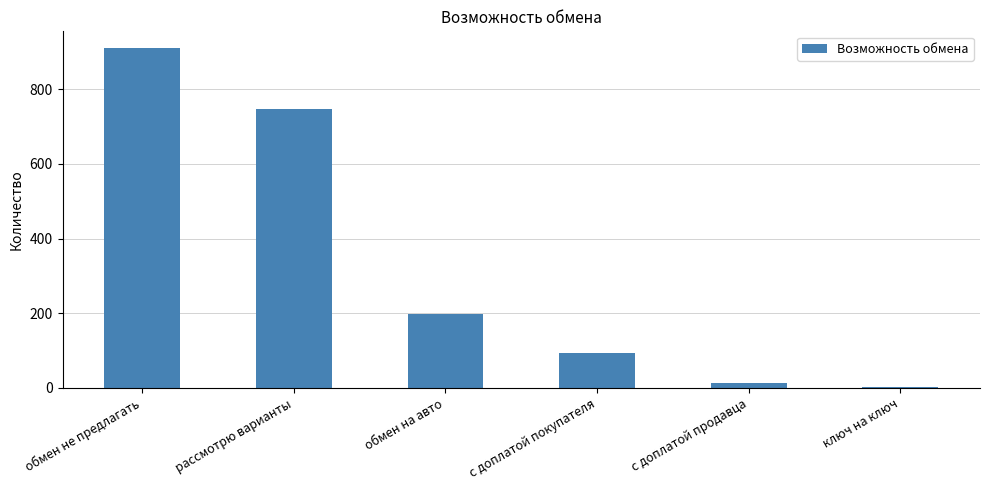

At which label is the value closest to 455?

обмен на авто